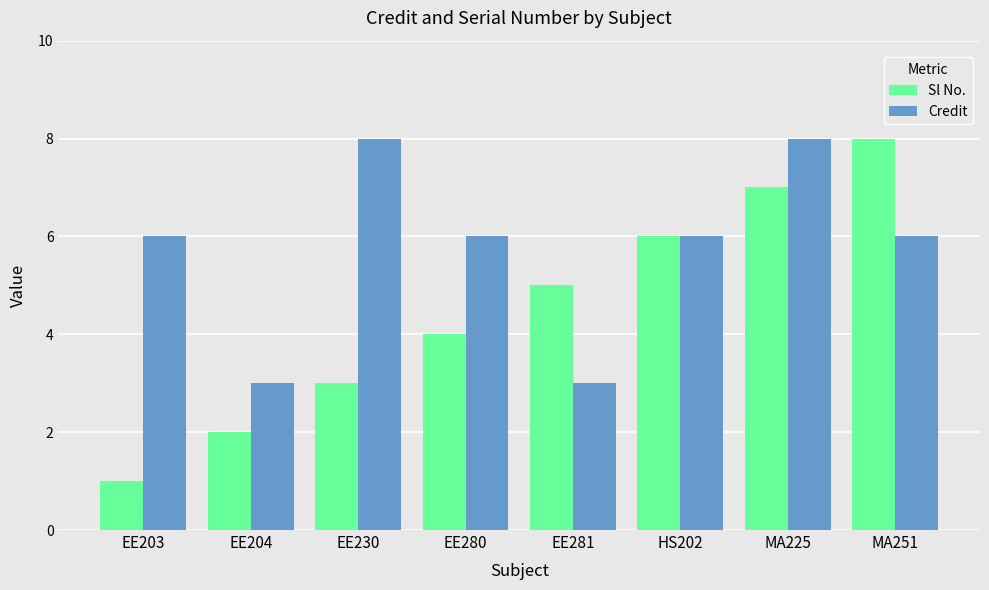

Is the value of Credit at EE204 greater than the value of Sl No. at MA225?

No